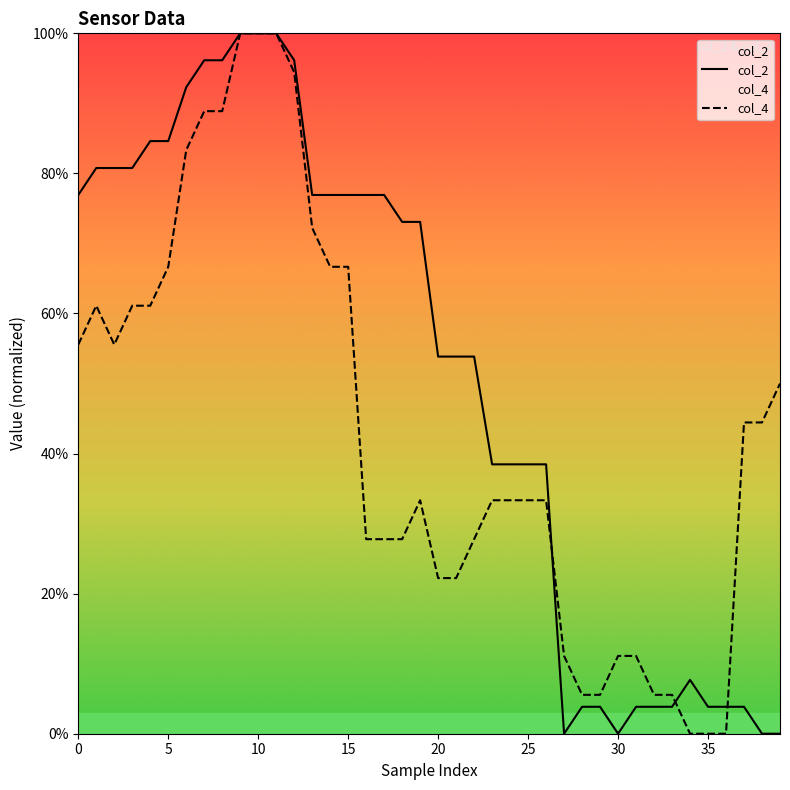

How many lines are shown in the chart?

2